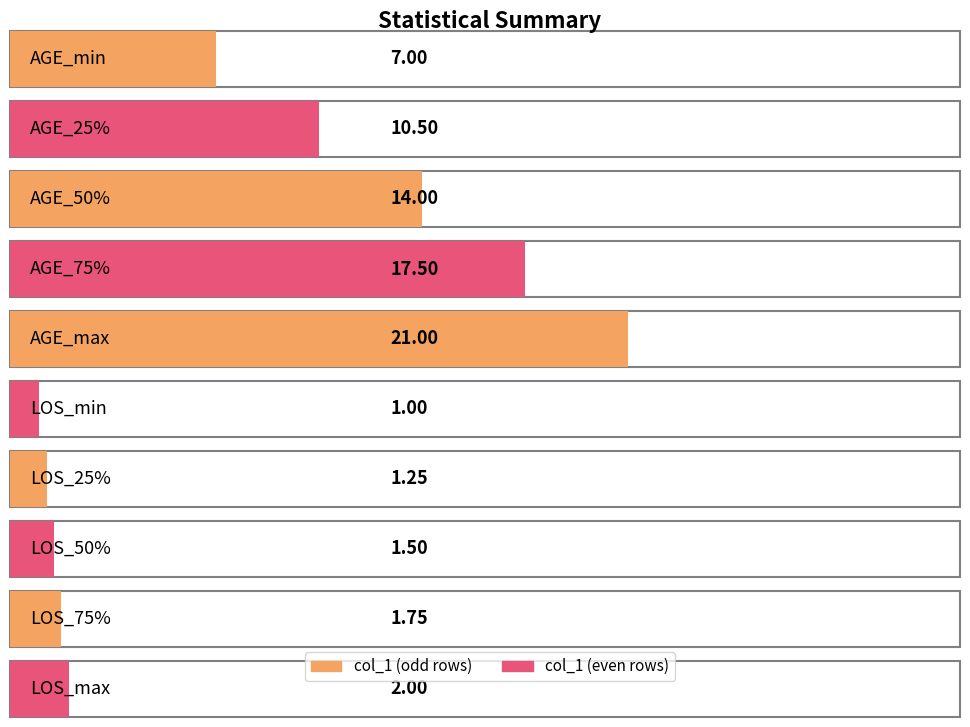

What is the minimum value shown in the chart?

1.0